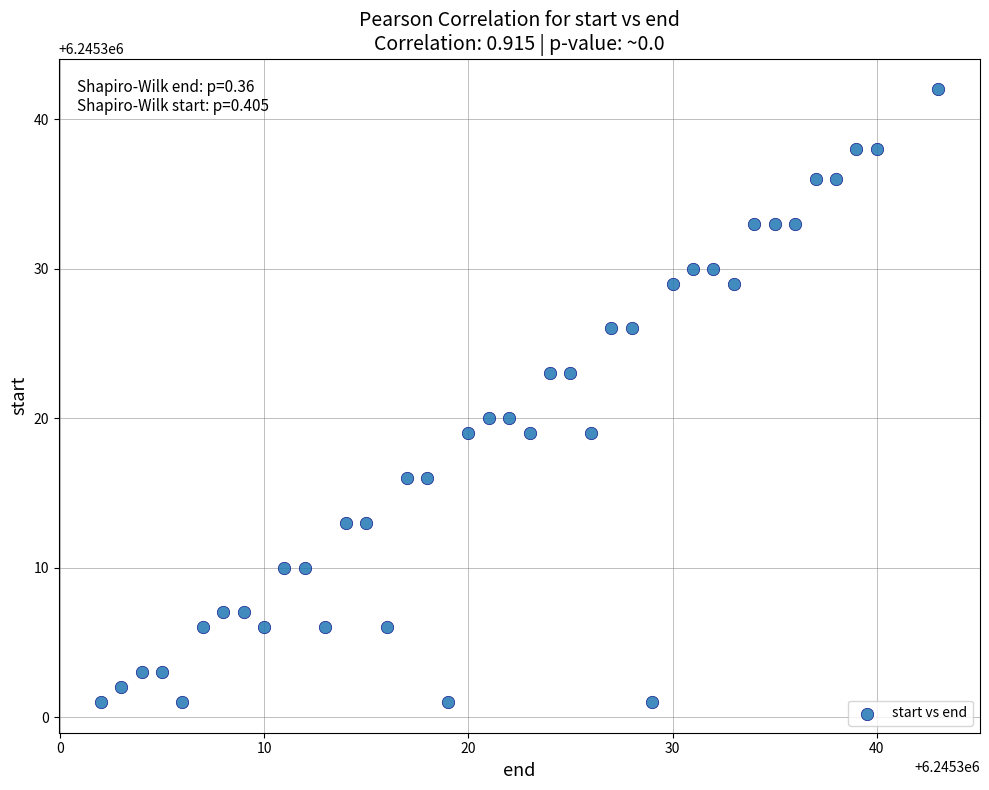

What is the range of X values (max minus min)?

41